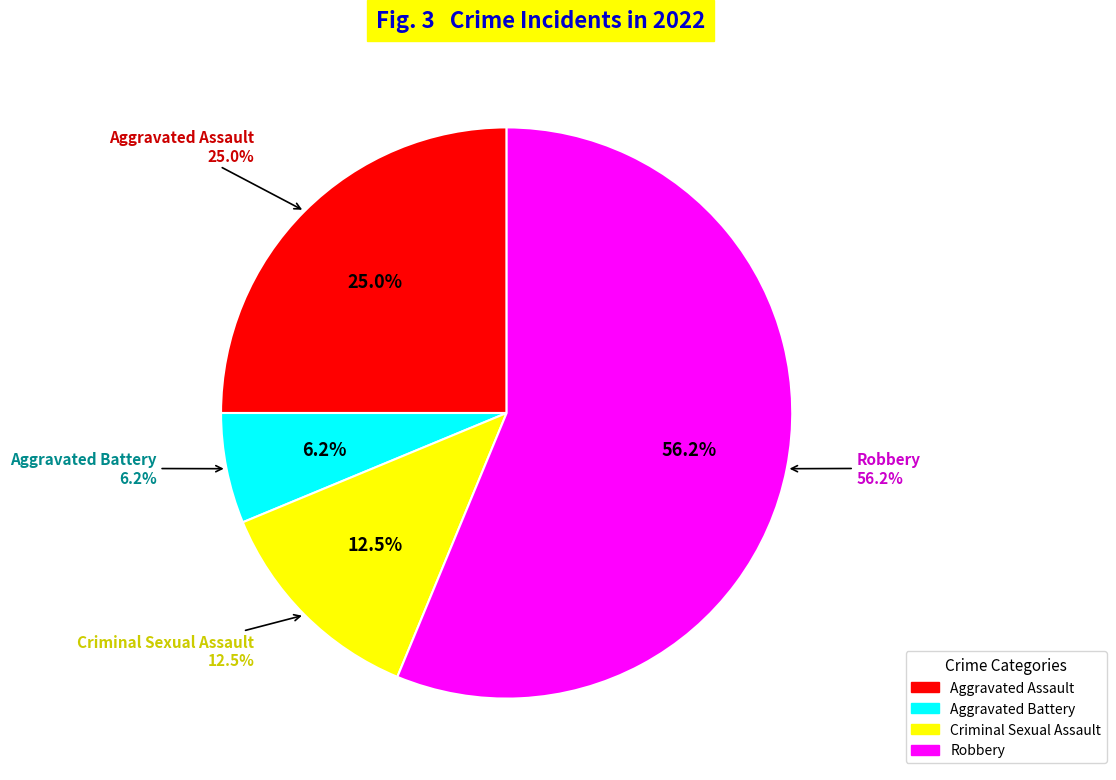

Which slice represents more than half of the pie?

Robbery